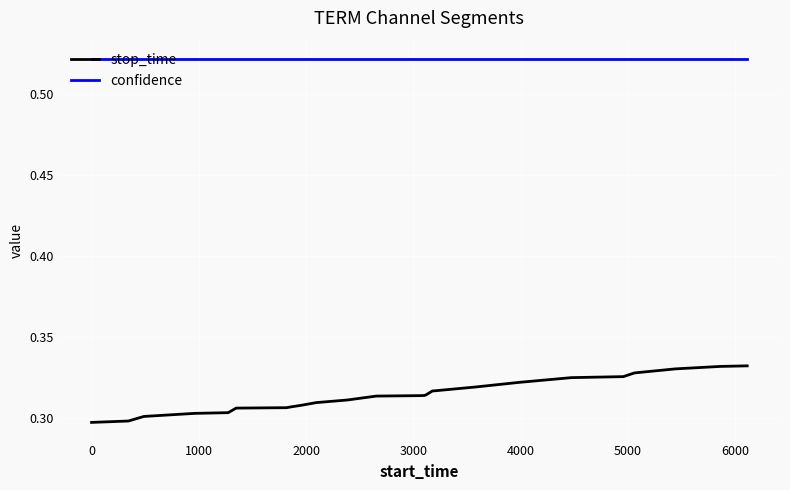

Which series has the largest total across all categories?

confidence